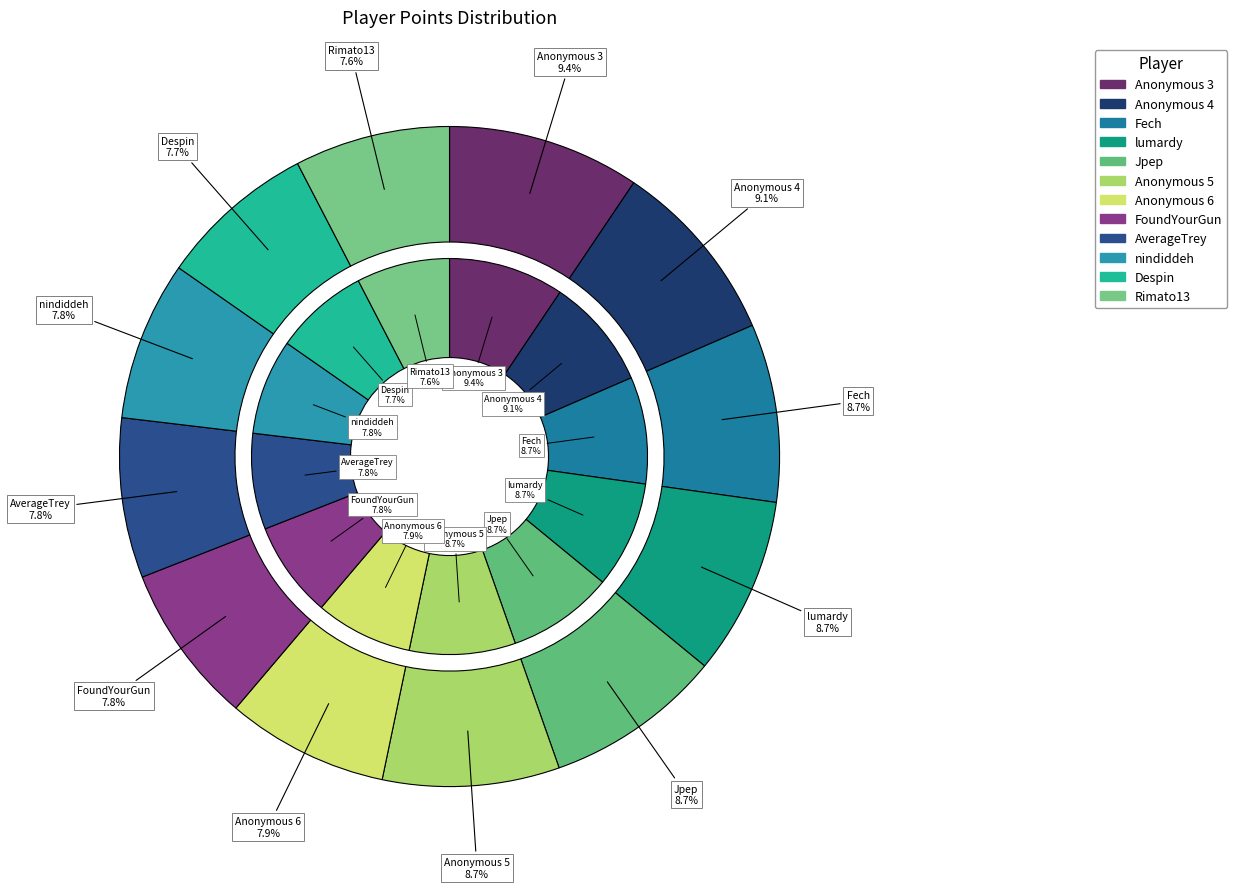

Is there a majority slice in this chart?

No